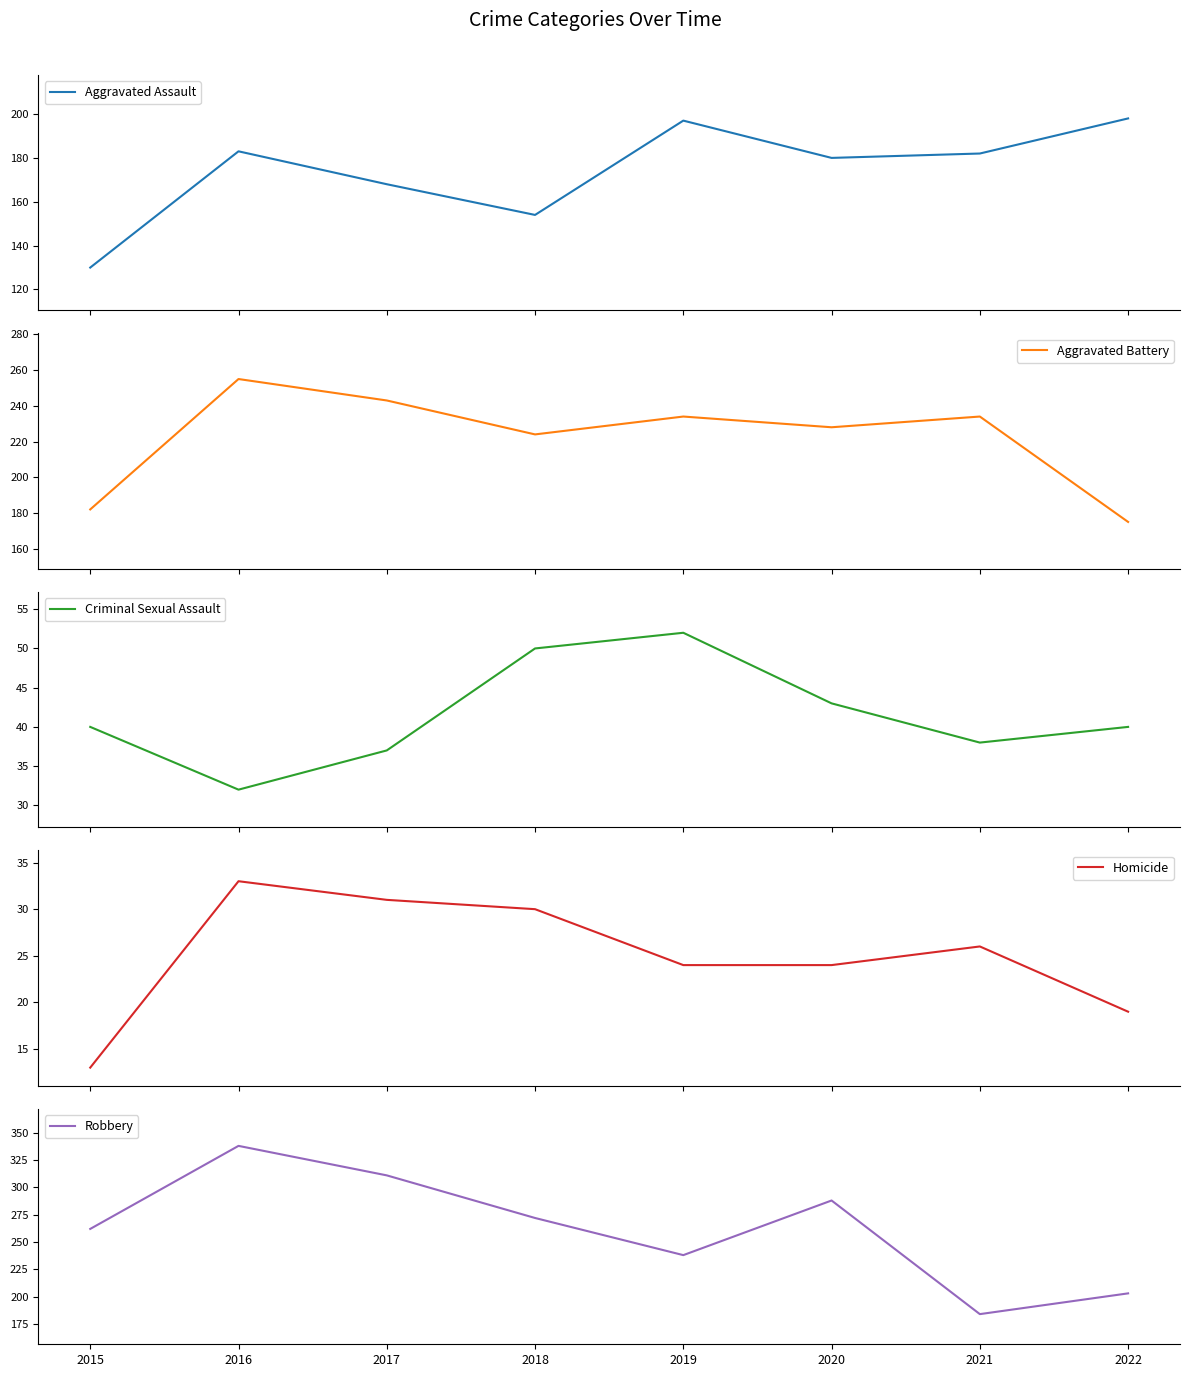

In Aggravated Battery, how many points are lower than both neighbors (excluding endpoints)?

2